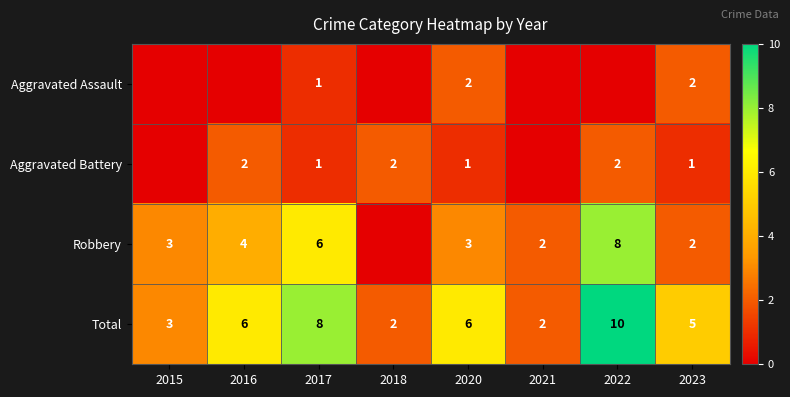

What is the difference between the highest and lowest values at 2022?

10